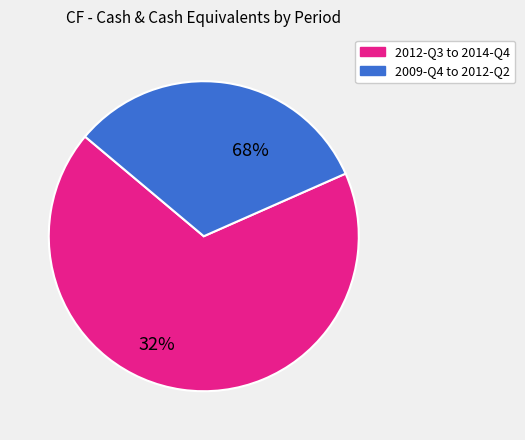

Is there a majority slice in this chart?

Yes